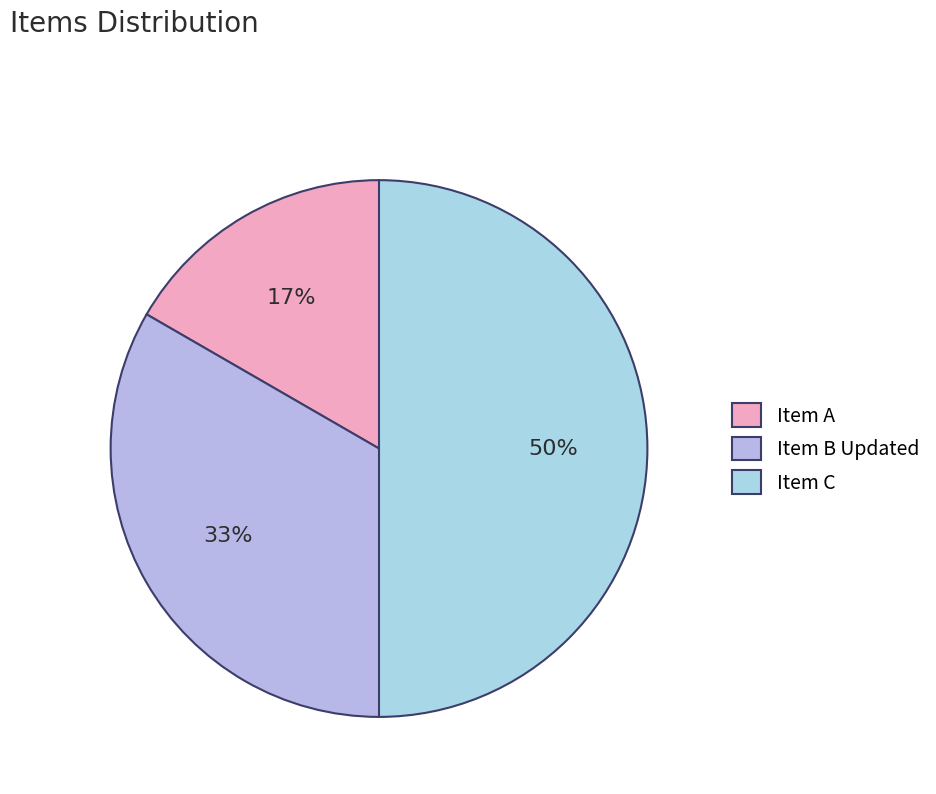

Is Item C the majority of the pie?

No